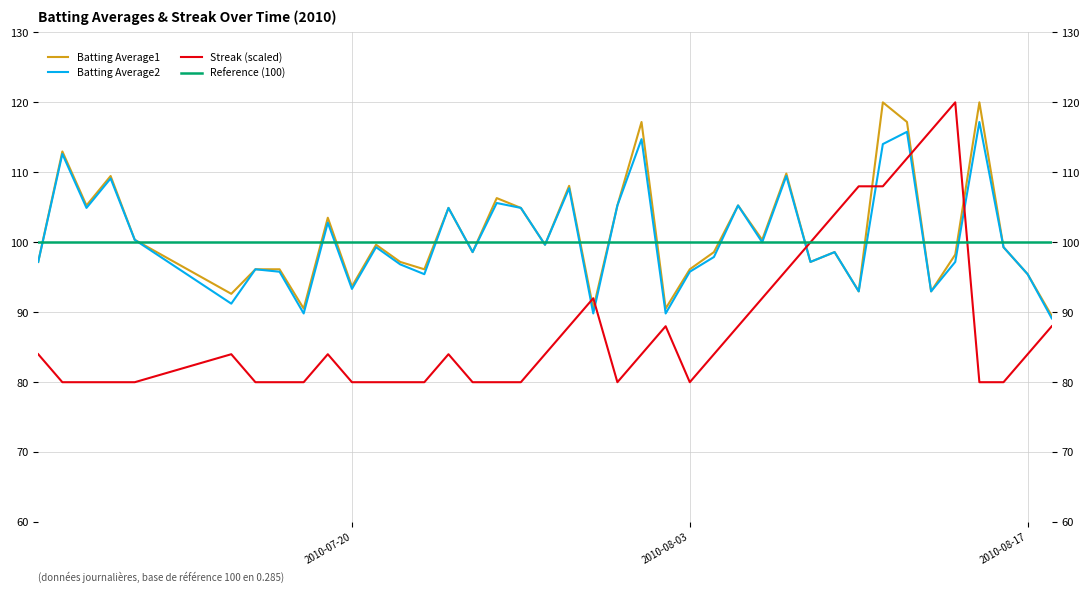

What is the average value of the Batting Average1 series?

101.2